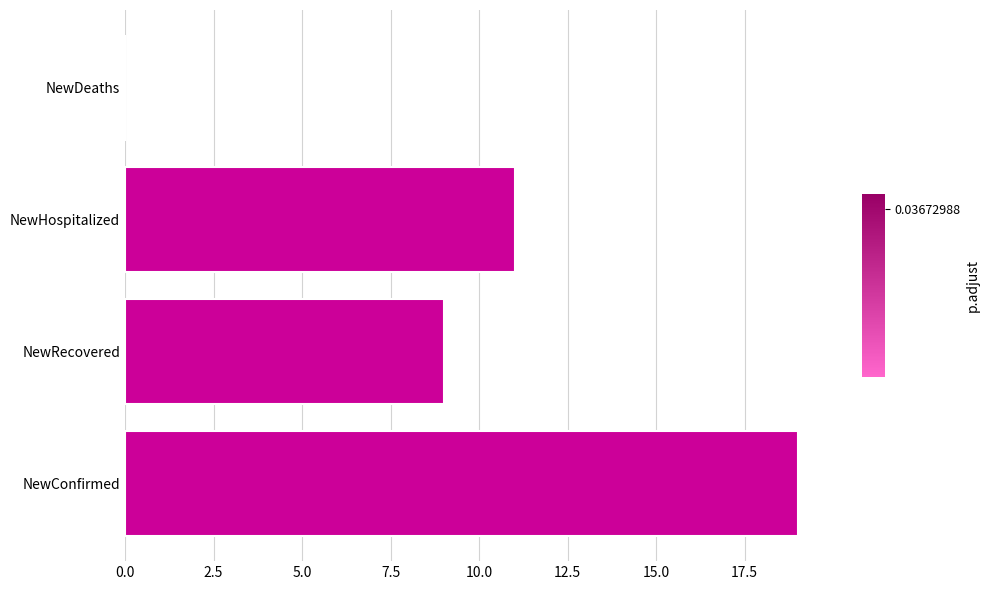

Is it true that the value at NewRecovered is 4?

False